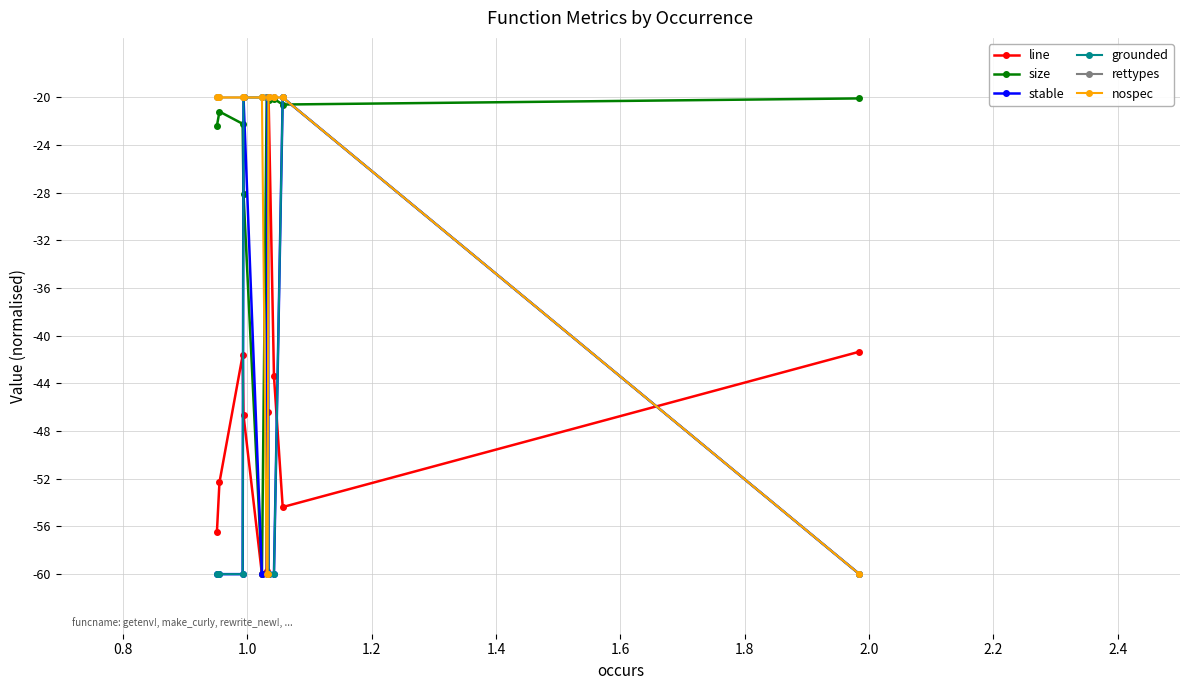

What is the value of the nospec point at the 11th from the left?

-60.0